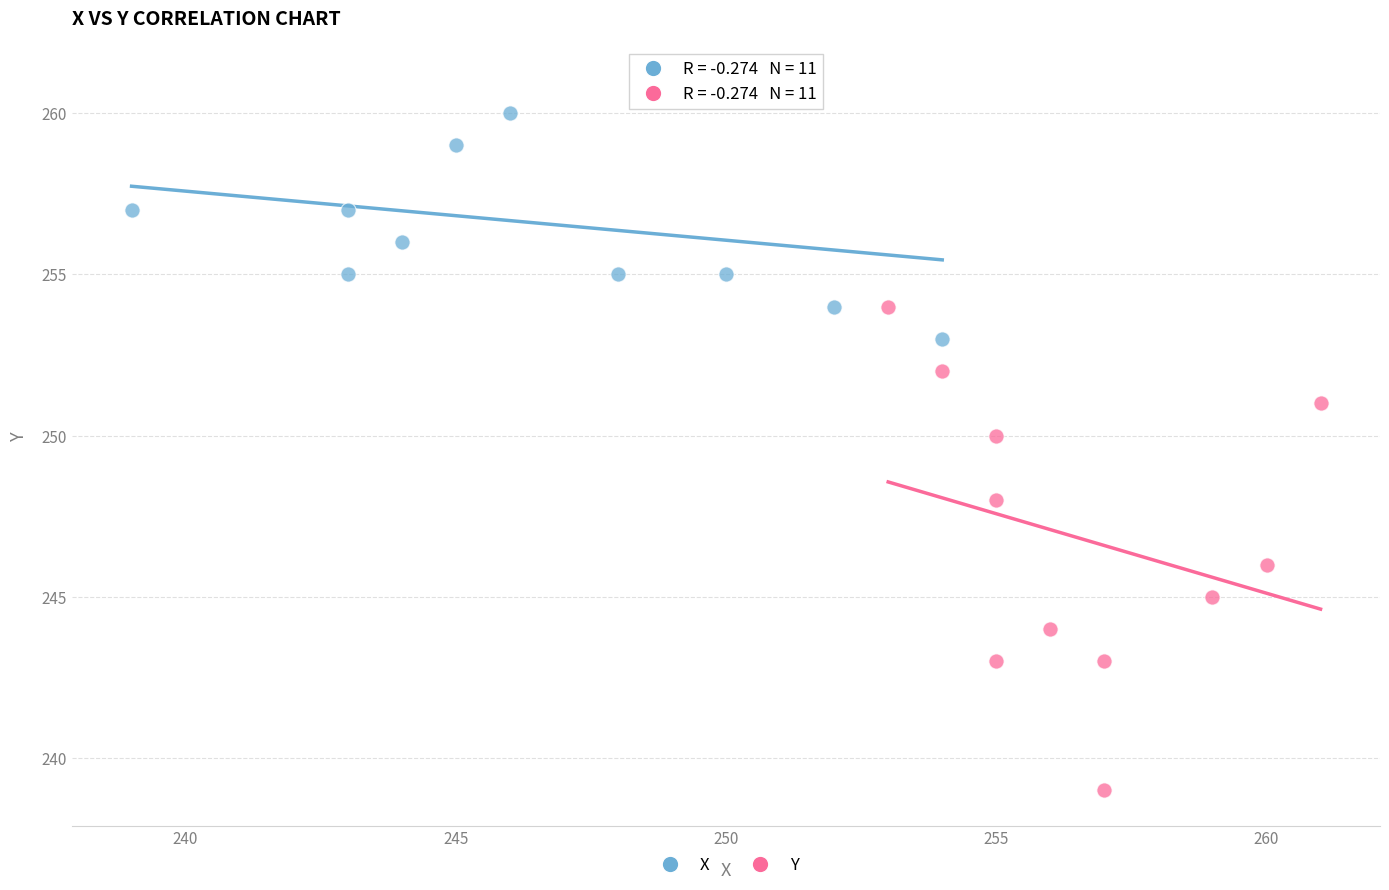

Which series has the widest spread of Y values?

Y